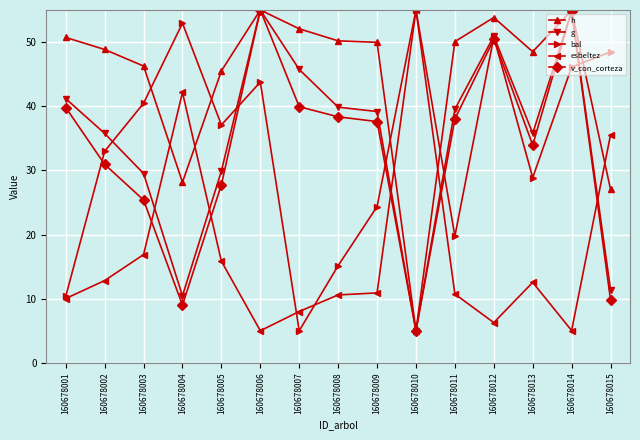

What value does the v_con_corteza series have at 160678006?

55.0